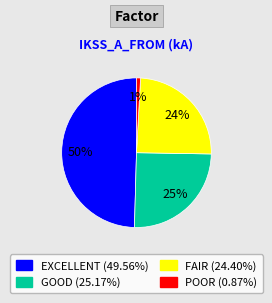

Is there a majority slice in this chart?

No